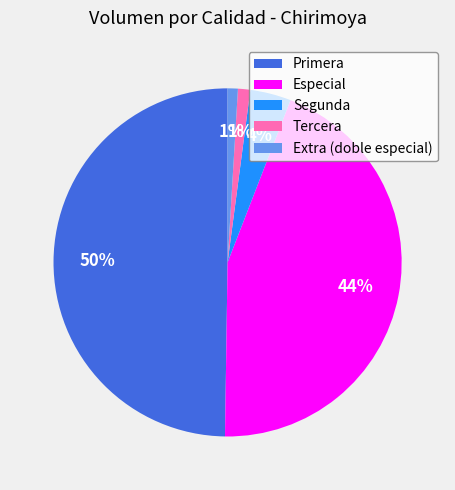

To the nearest percent, what is the difference between the largest and smallest slice percentages?

49%